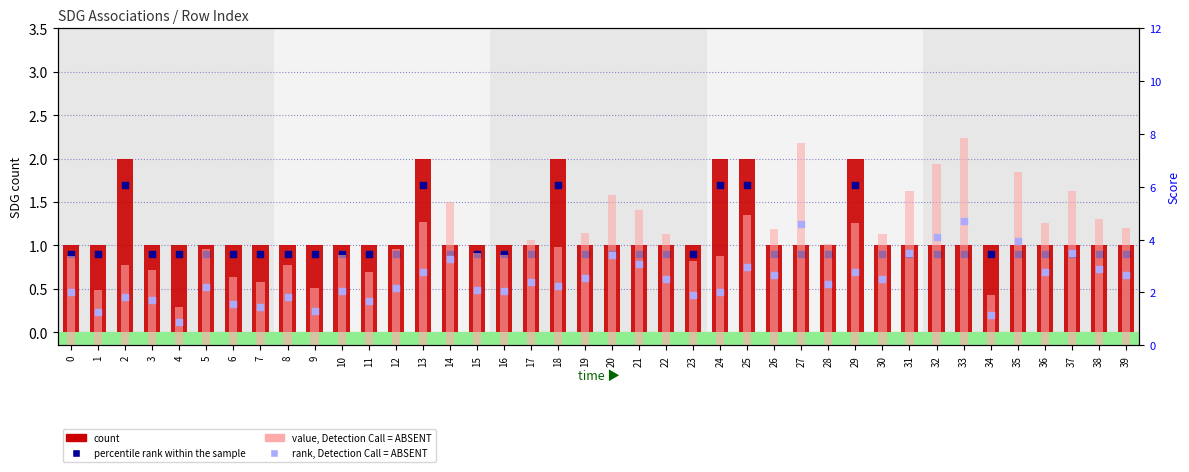

What is the total value across all series at 13?

11.1